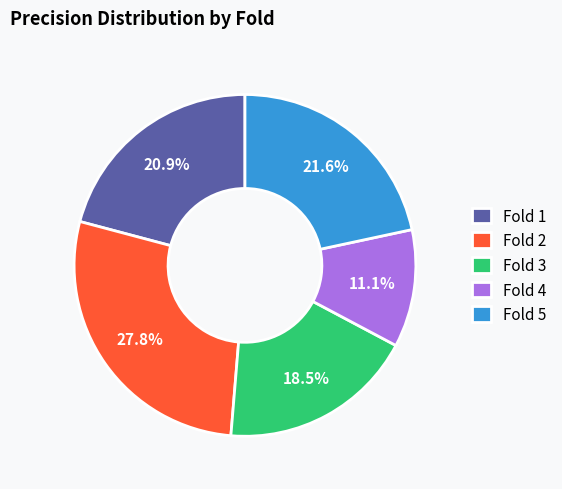

What is the smallest slice in the pie chart?

Fold 4